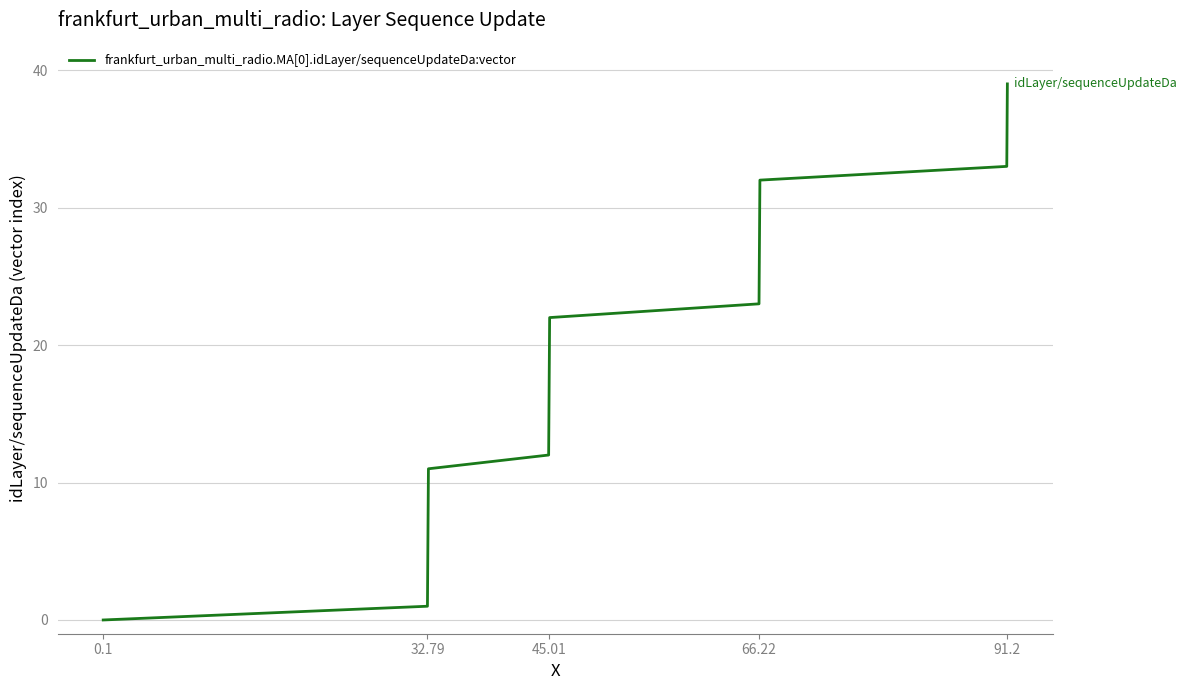

What is the difference between the maximum and minimum values?

39